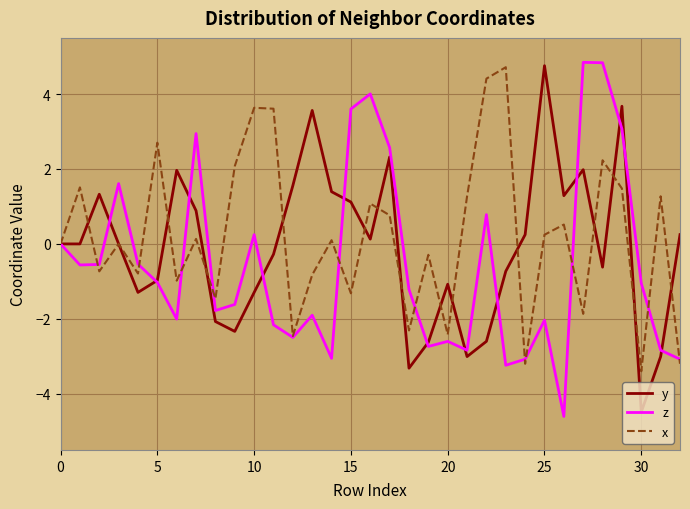

What is the lowest value of the z series?

-4.6